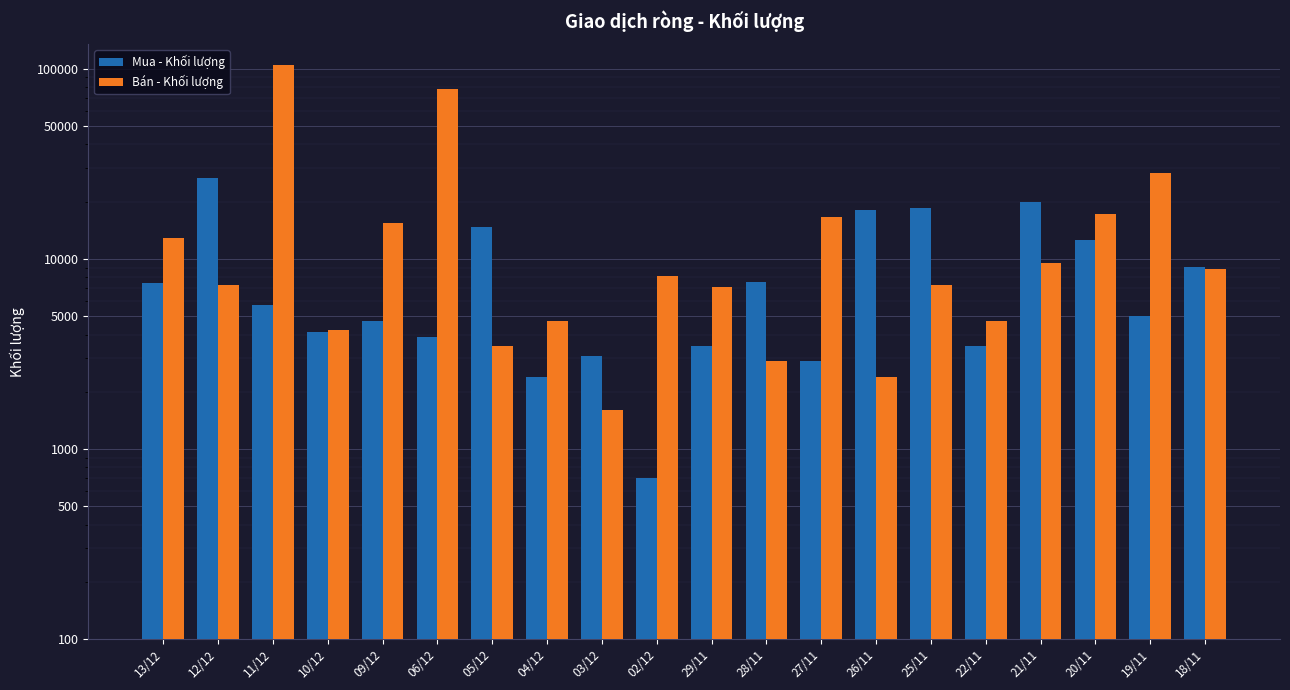

Are the bars horizontal?

No